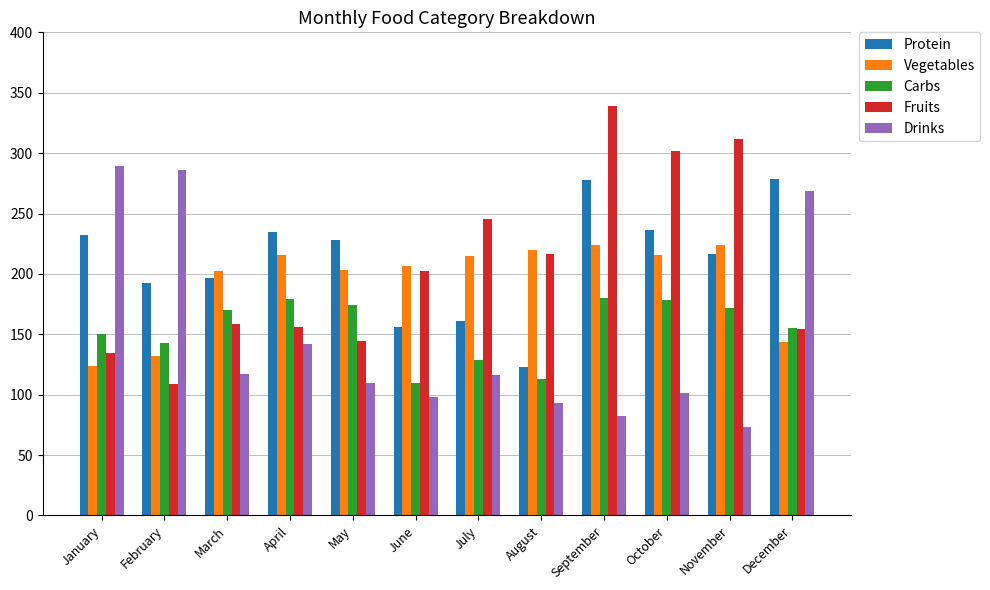

Which series has the widest spread of values?

Fruits